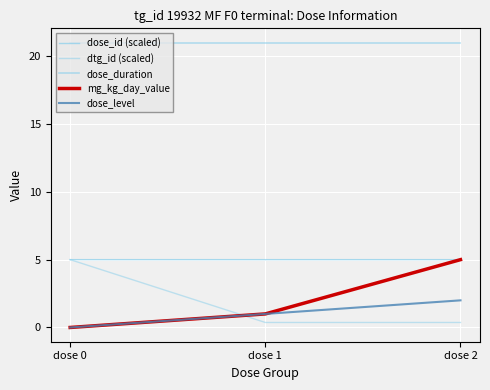

What is the spread (max minus min) of values at dose 1?

20.6